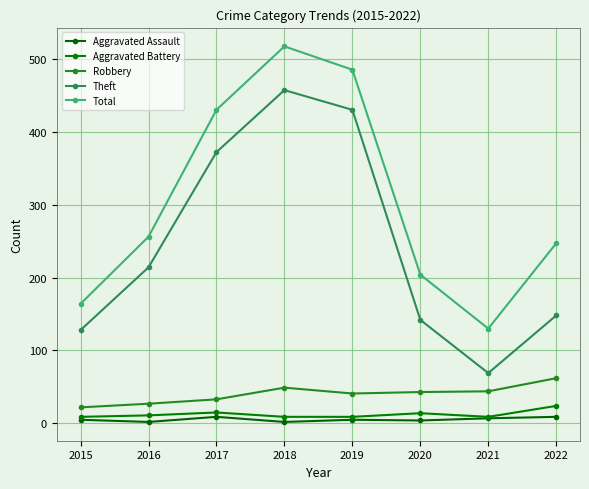

What are all the series names shown in the legend?

Aggravated Assault, Aggravated Battery, Robbery, Theft, Total